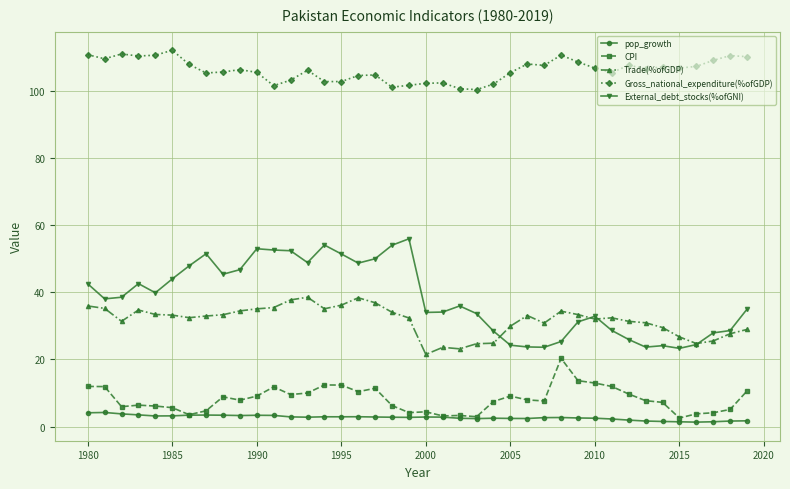

What is the highest value of the External_debt_stocks(%ofGNI) series?

55.9